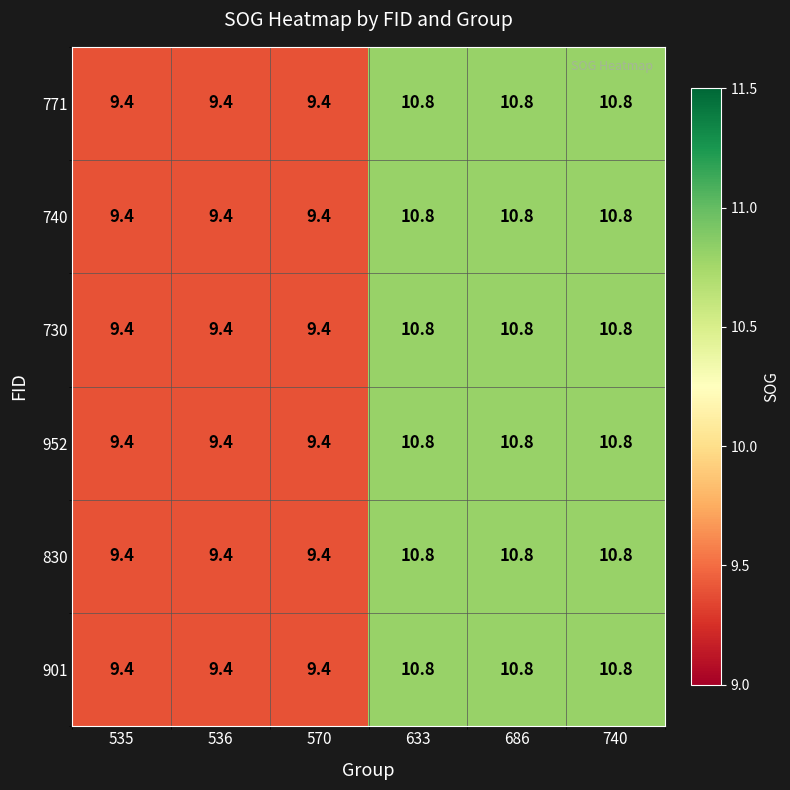

How many data points in 740 are less than 10?

3